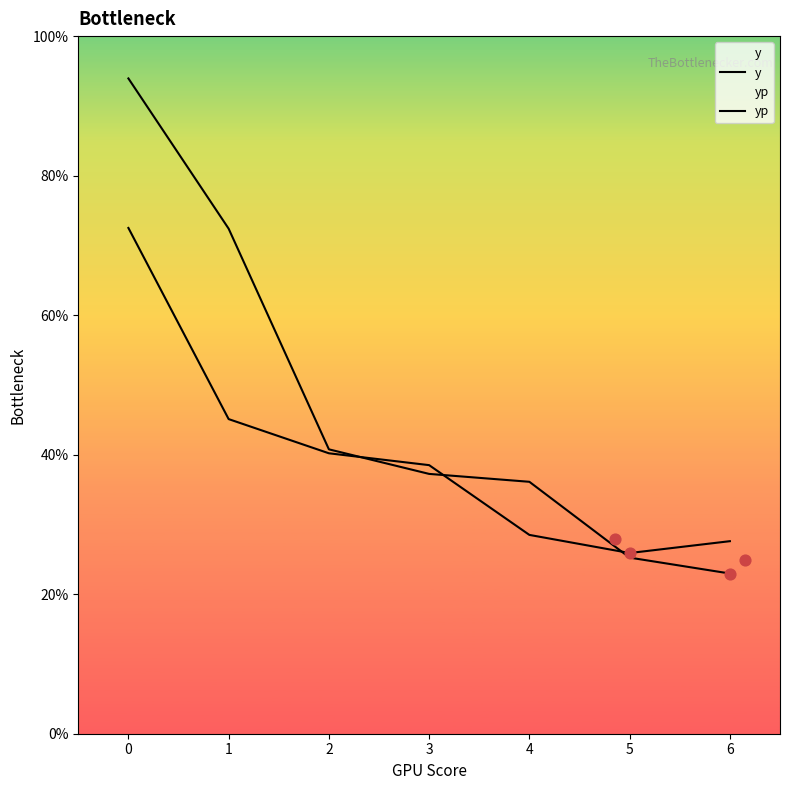

At how many categories does at least one series exceed 37?

4